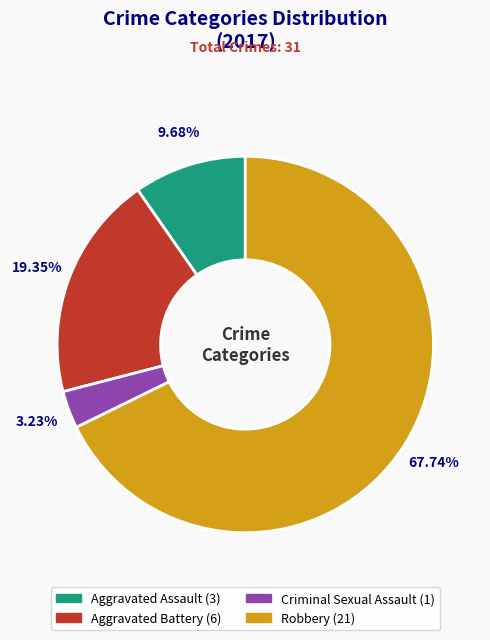

To the nearest percent, what is the combined percentage of Aggravated Battery and Criminal Sexual Assault?

23%